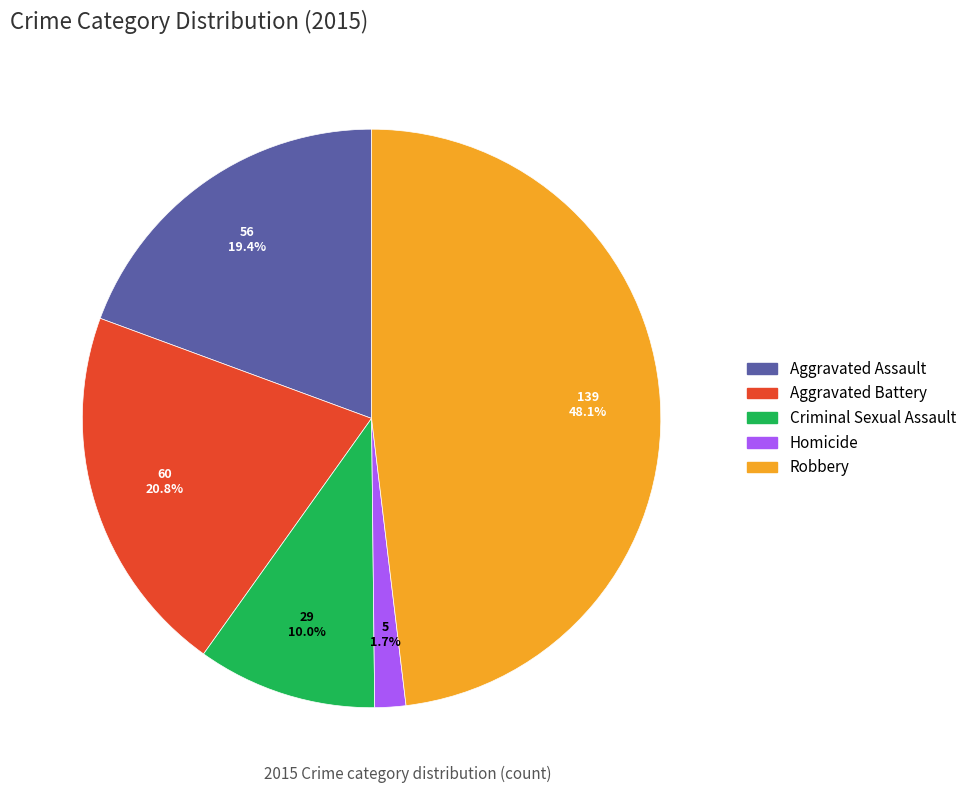

Which has a higher value, Homicide or Aggravated Assault?

Aggravated Assault